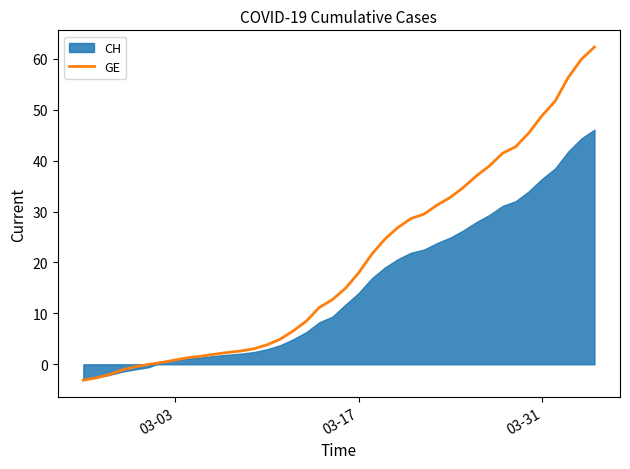

What is the maximum value for GE?

62.3